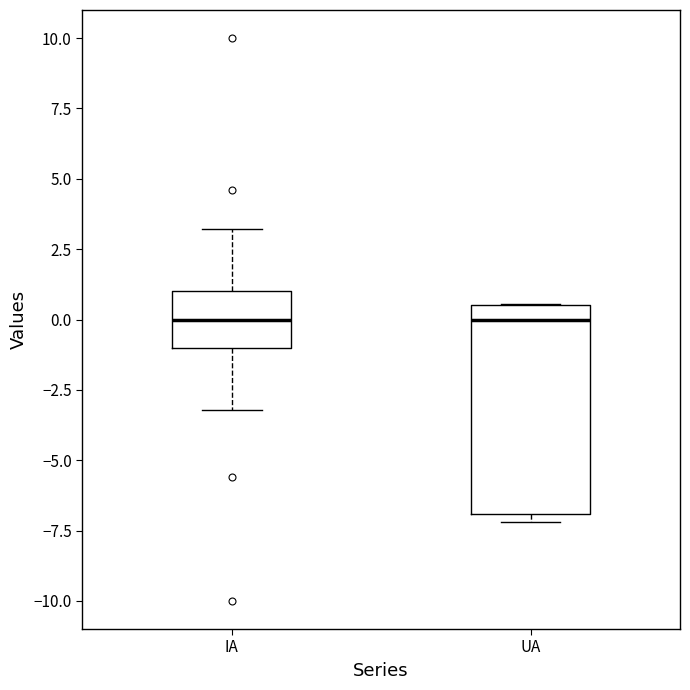

Which box is the tallest, from its lower edge to its upper edge?

UA